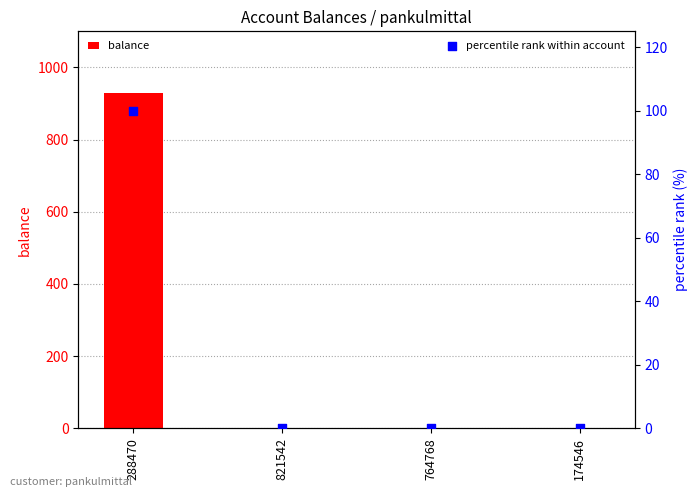

Which series reaches the maximum Y coordinate?

balance